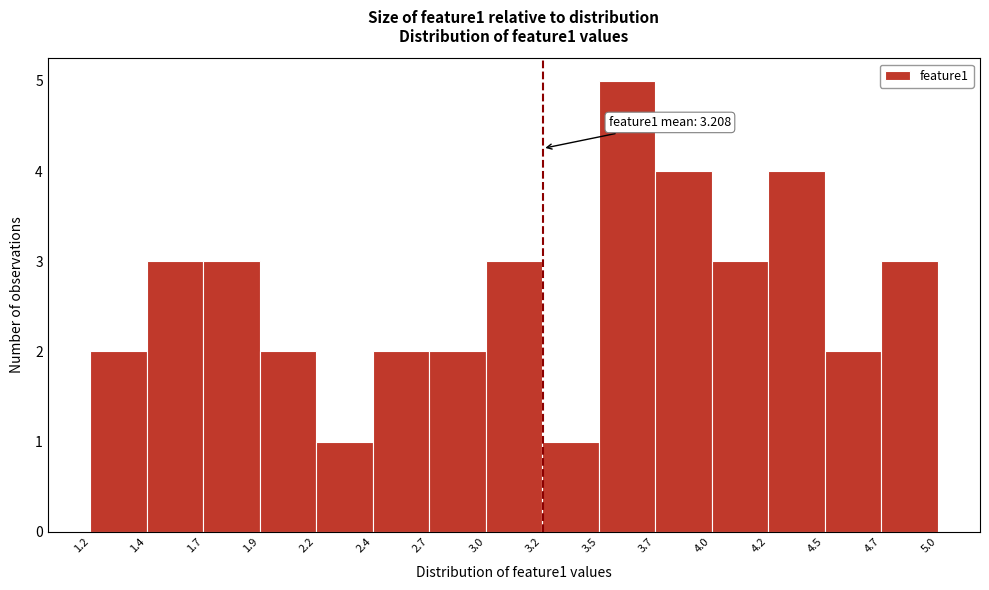

Reading left to right, transcribe all the data shown in this chart.

1.2=2	1.4=3	1.7=3	1.9=2	2.2=1	2.4=2	2.7=2	3.0=3	3.2=1	3.5=5	3.7=4	4.0=3	4.2=4	4.5=2	4.7=3